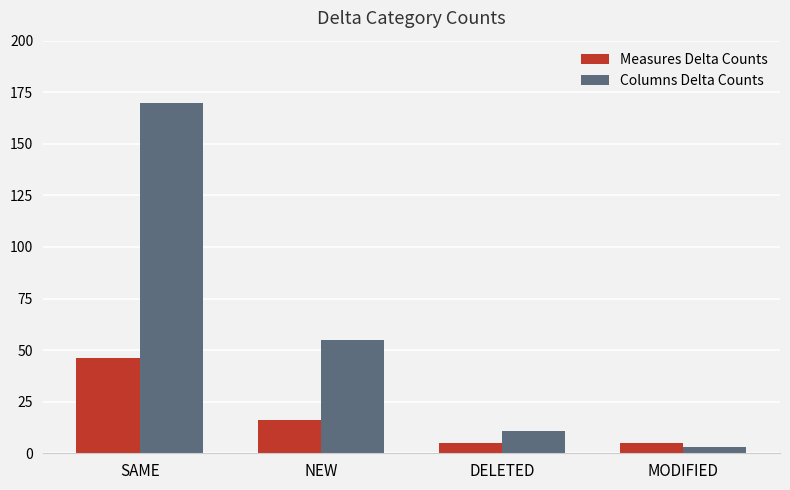

Which series changed the most between DELETED and MODIFIED?

Columns Delta Counts